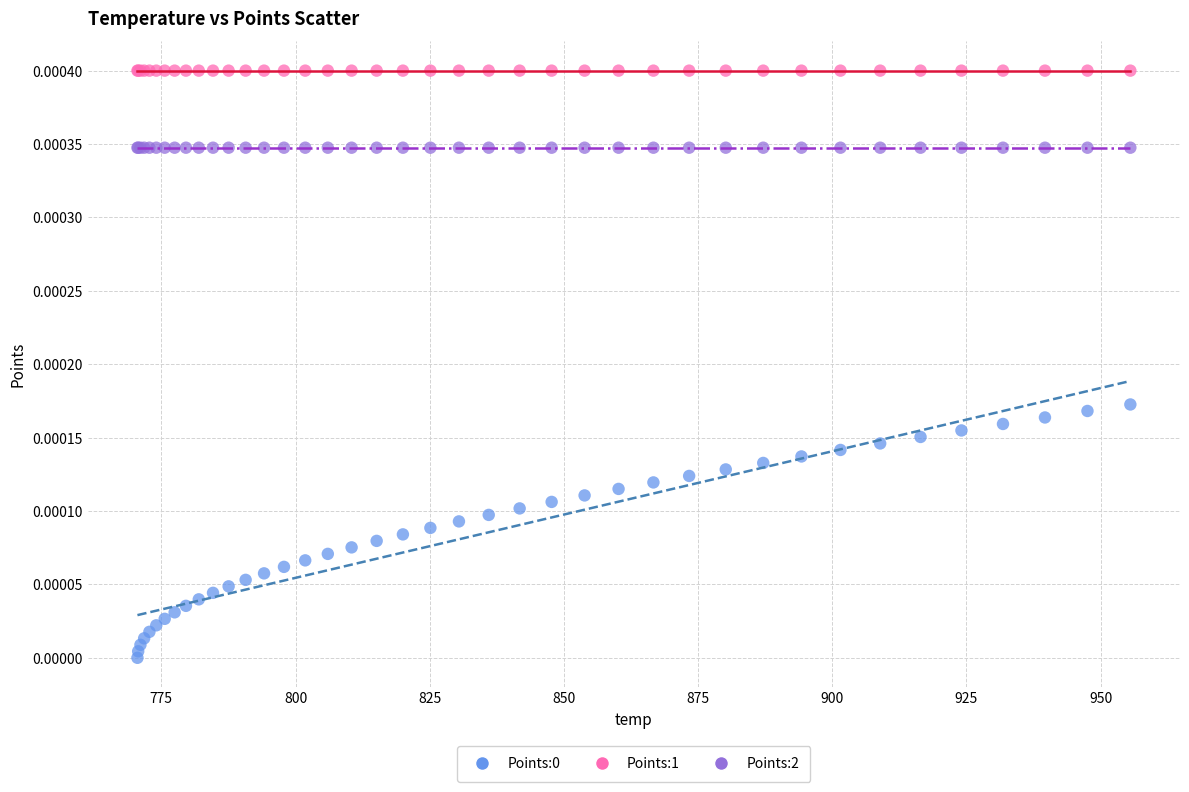

Which series contains the highest Y value?

Points:1